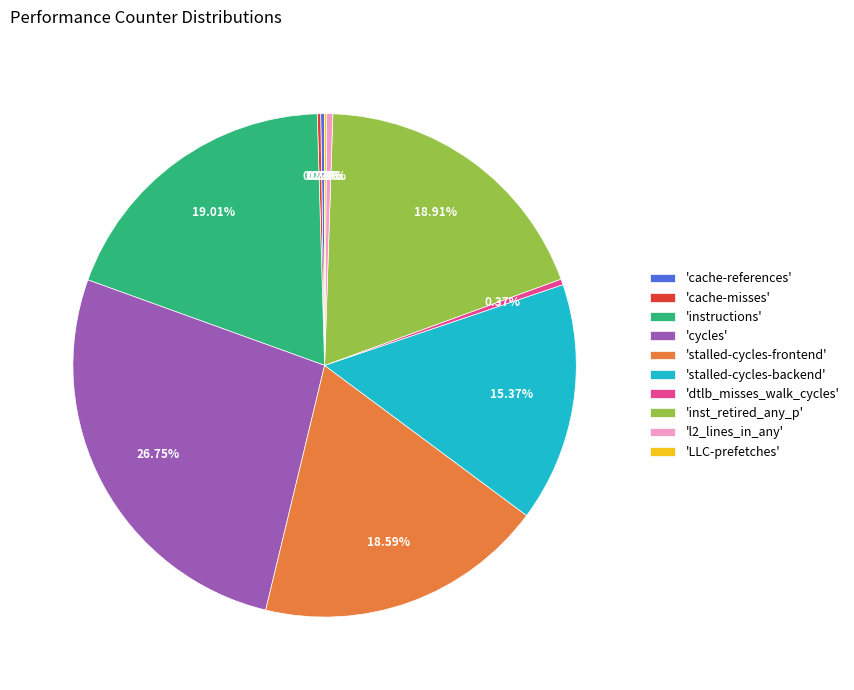

Is the sum of 'l2_lines_in_any' and 'stalled-cycles-frontend' greater than half?

No